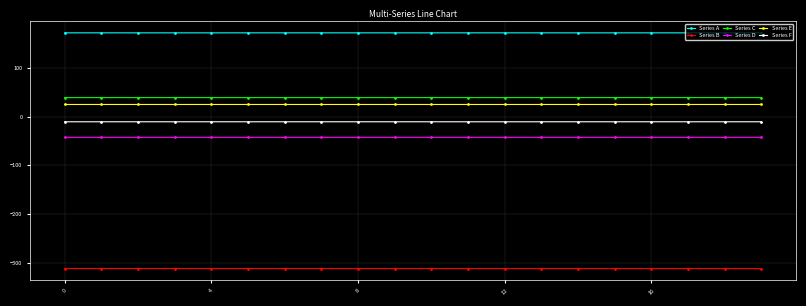

Count the number of categories in the chart.

20